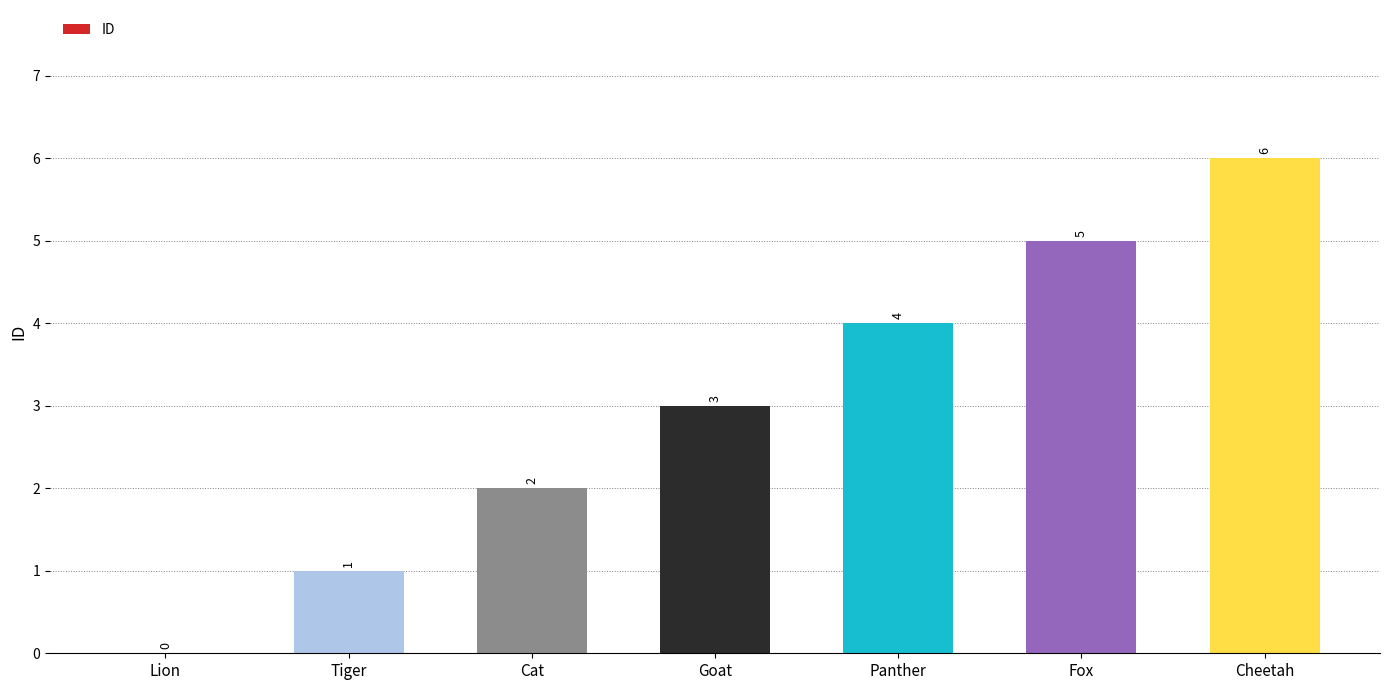

What is the maximum value shown in the chart?

6